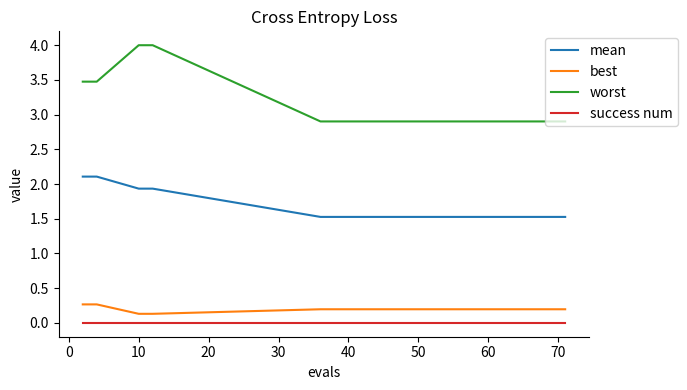

Which series has the largest total across all categories?

worst